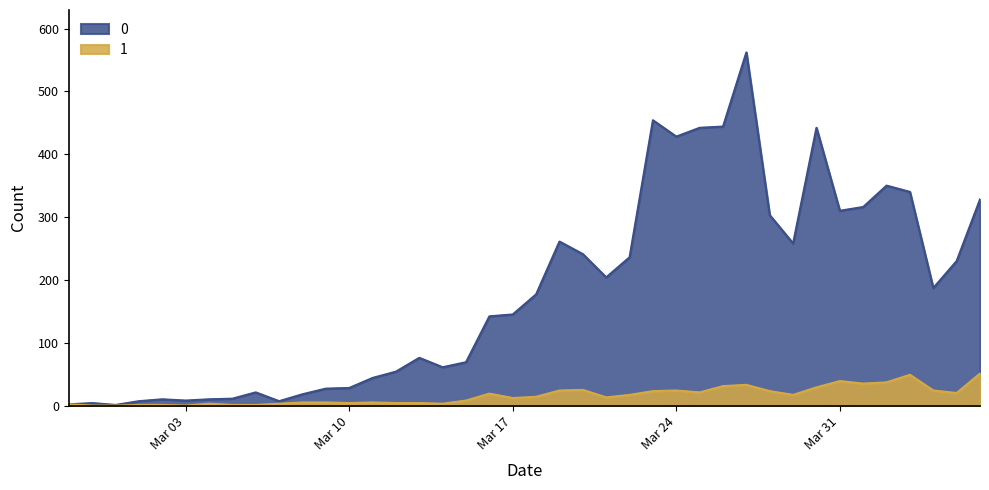

What is the label of the 4th point from the left?

2020-03-01